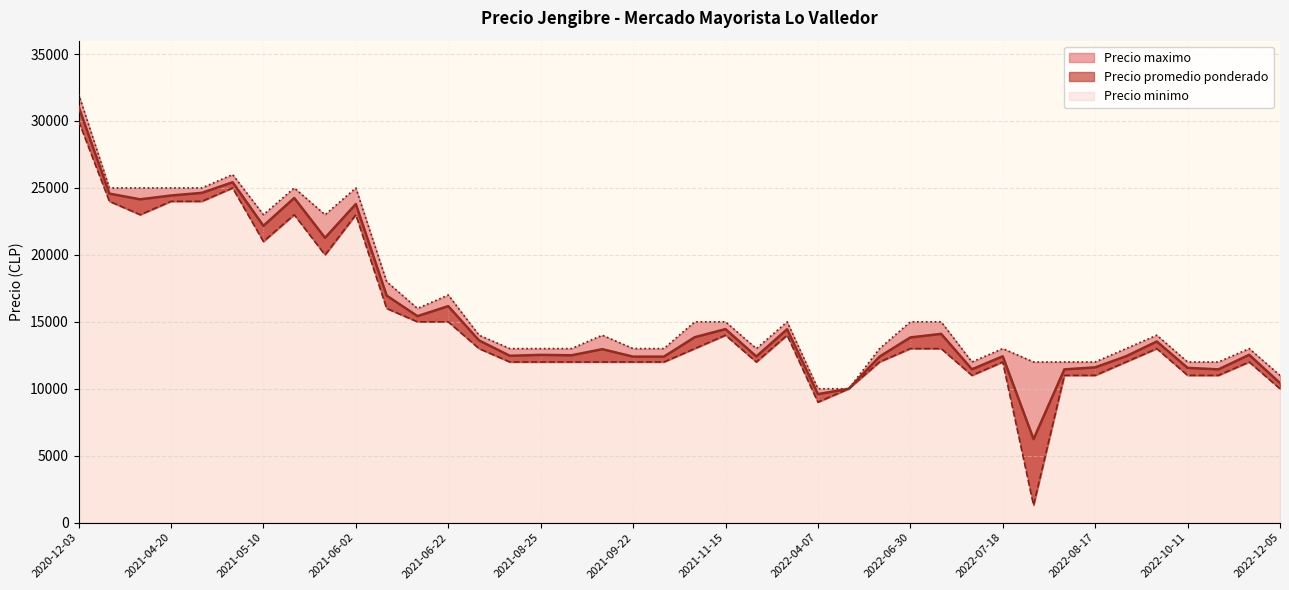

Which has a higher value, 2022-10-26 or 2022-12-05?

2022-10-26